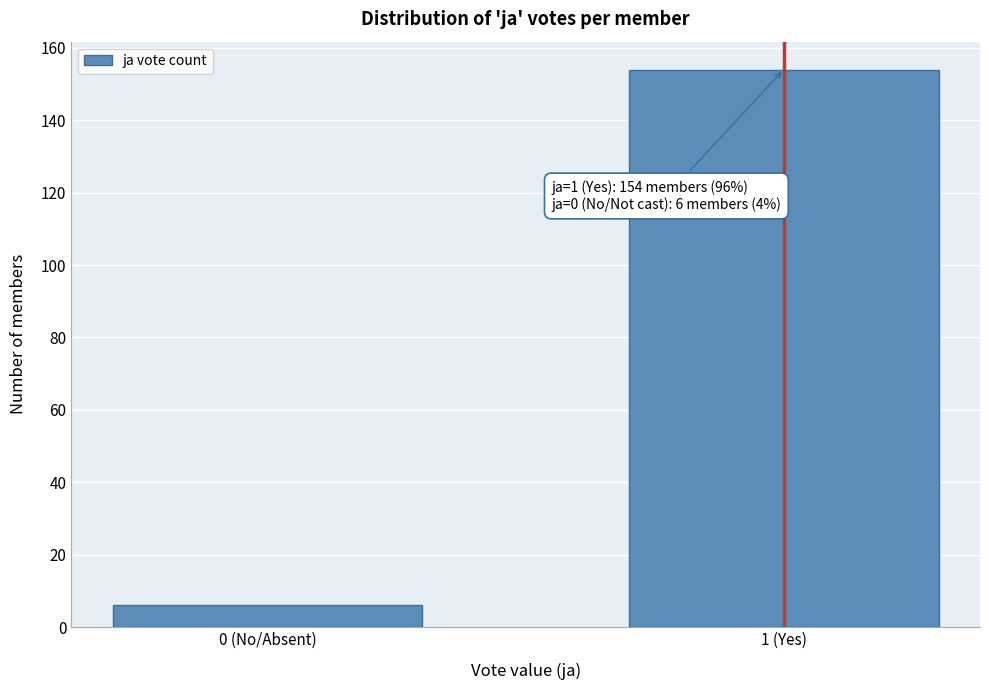

Reading right to left, list all the values displayed in this chart.

1 (Yes)=154	0 (No/Absent)=6